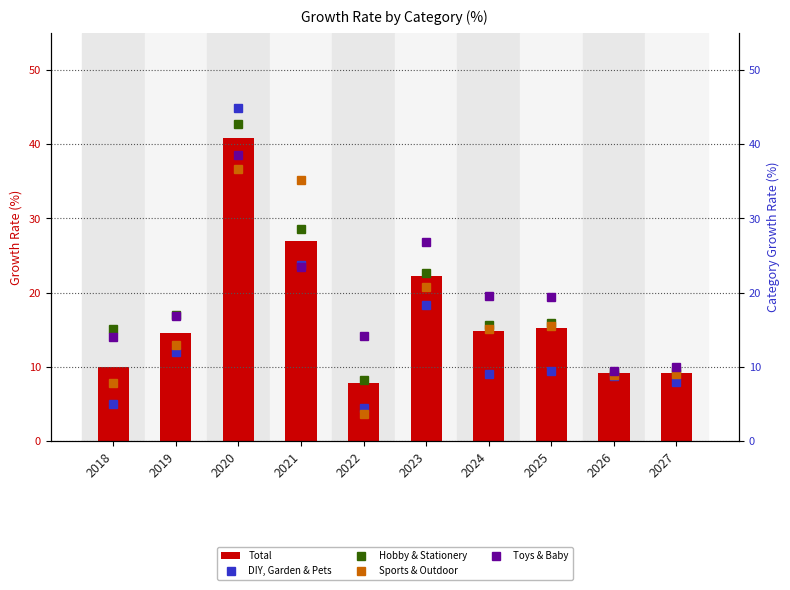

Is the value of Toys & Baby at 2022 greater than the value of DIY, Garden & Pets at 2026?

Yes